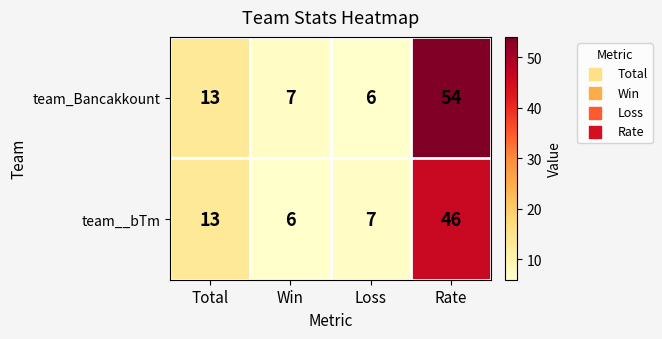

Reading left to right, transcribe all the data shown in this chart.

team_Bancakkount: 13	7	6	54
team__bTm: 13	6	7	46